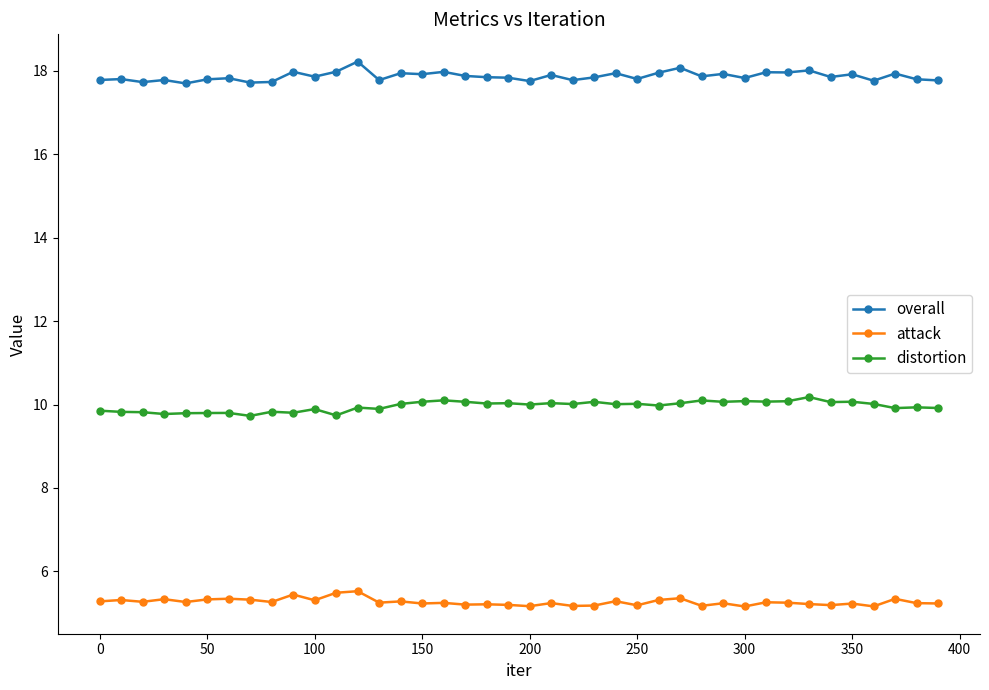

Which series has the largest total across all categories?

overall